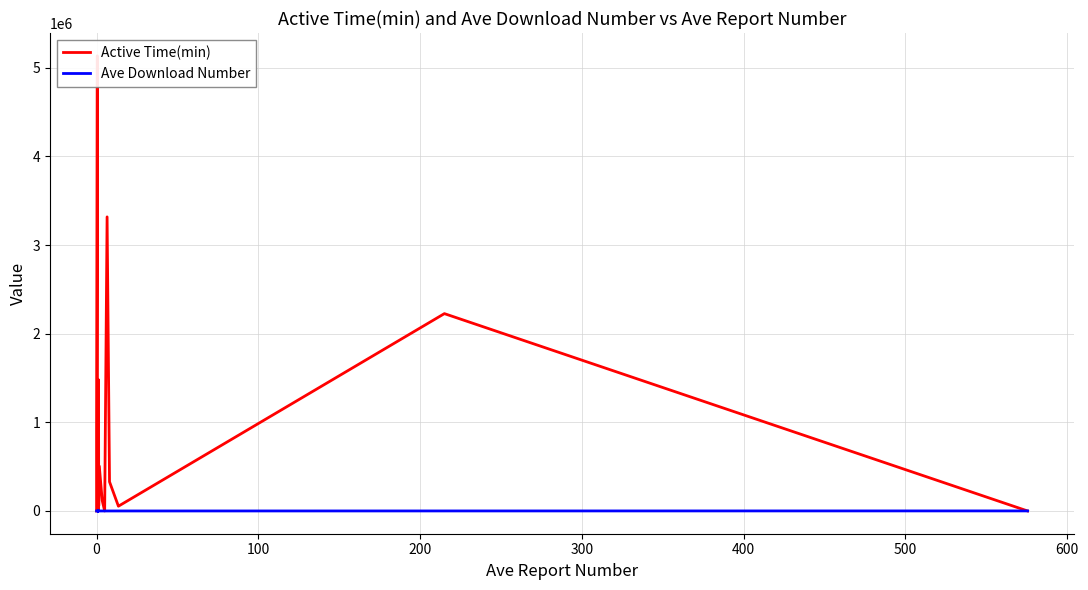

How many times do Active Time(min) and Ave Download Number cross each other?

11